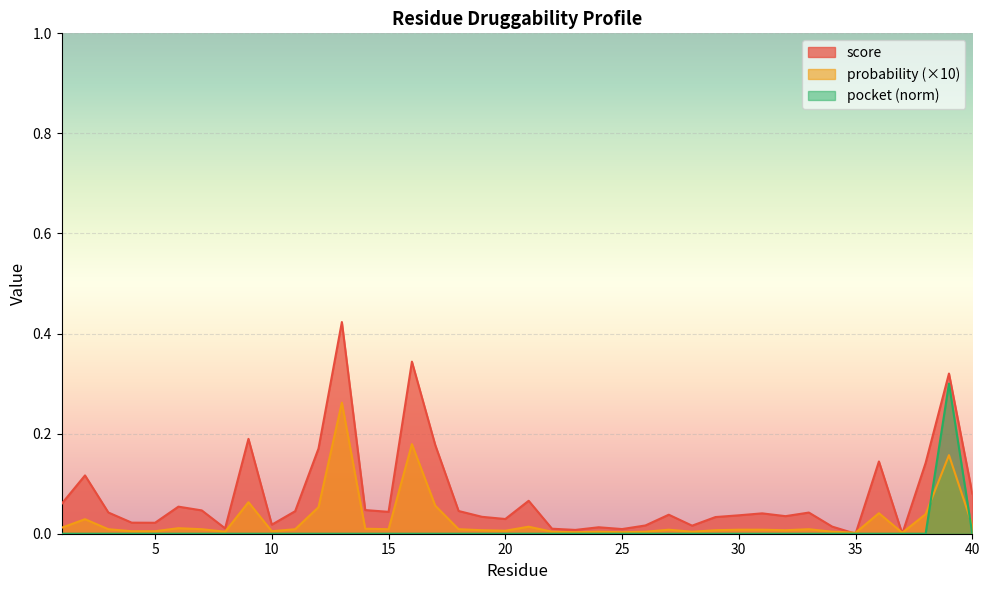

How many lines are shown in the chart?

3